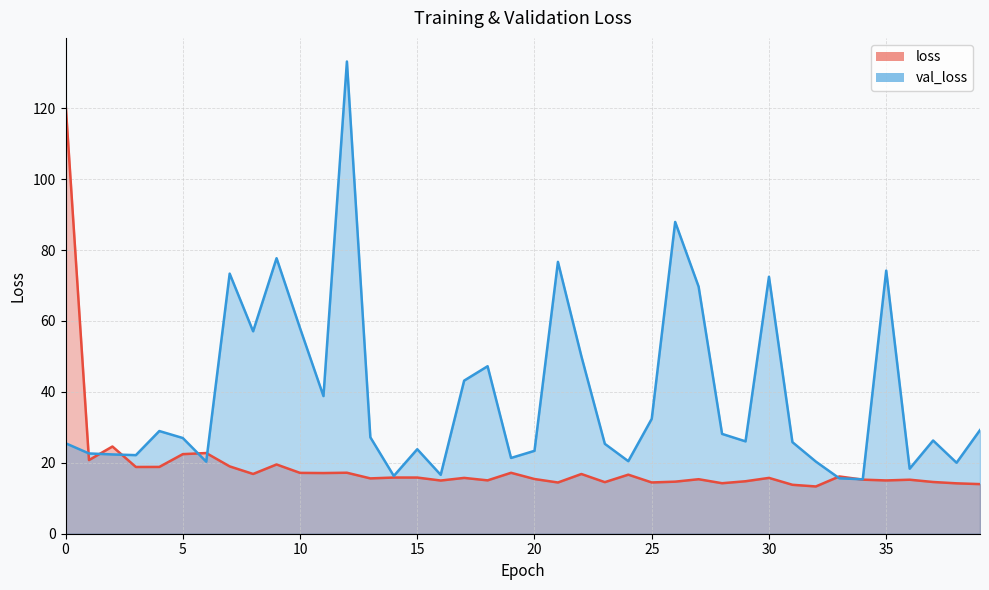

The value of loss at 8 is 16.9. True or false?

True